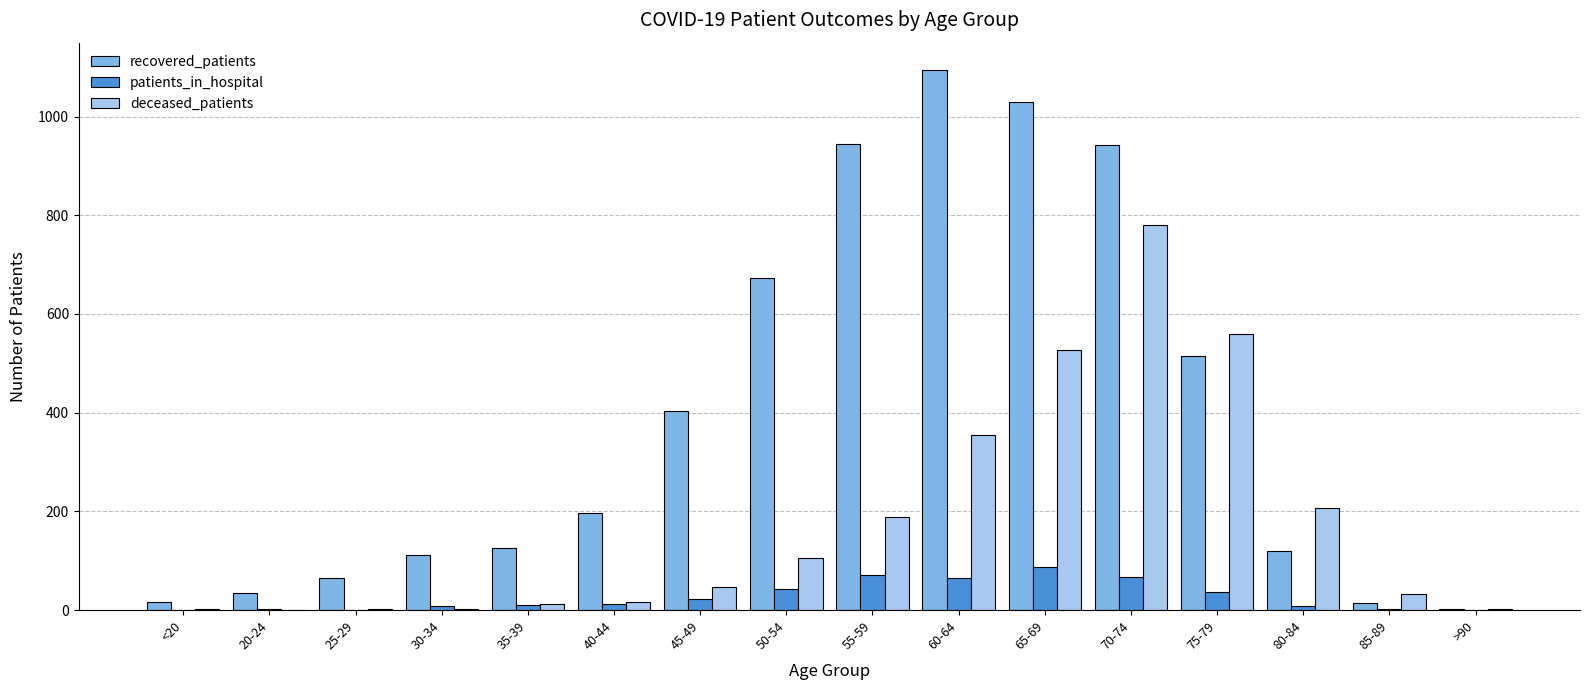

Is the value of recovered_patients at 30-34 greater than the value of deceased_patients at 30-34?

Yes